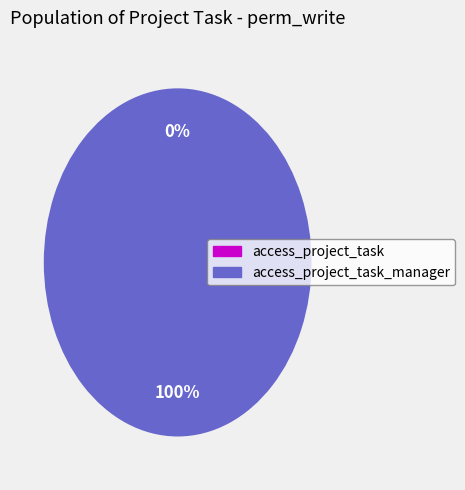

True or false: access_project_task accounts for 1% of the total.

False